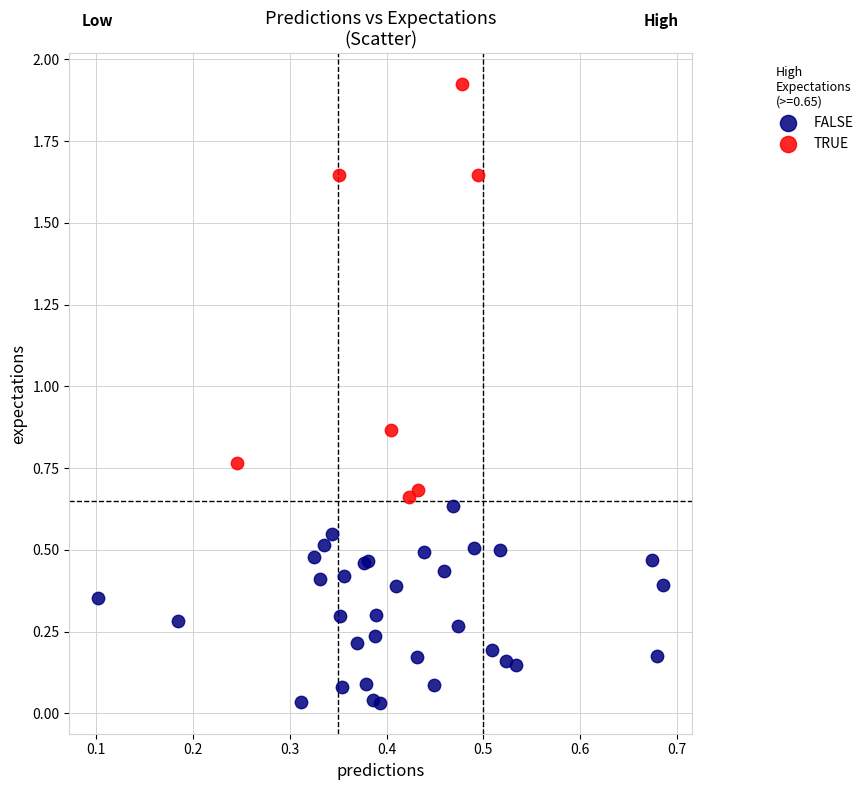

Which series reaches the maximum Y coordinate?

TRUE